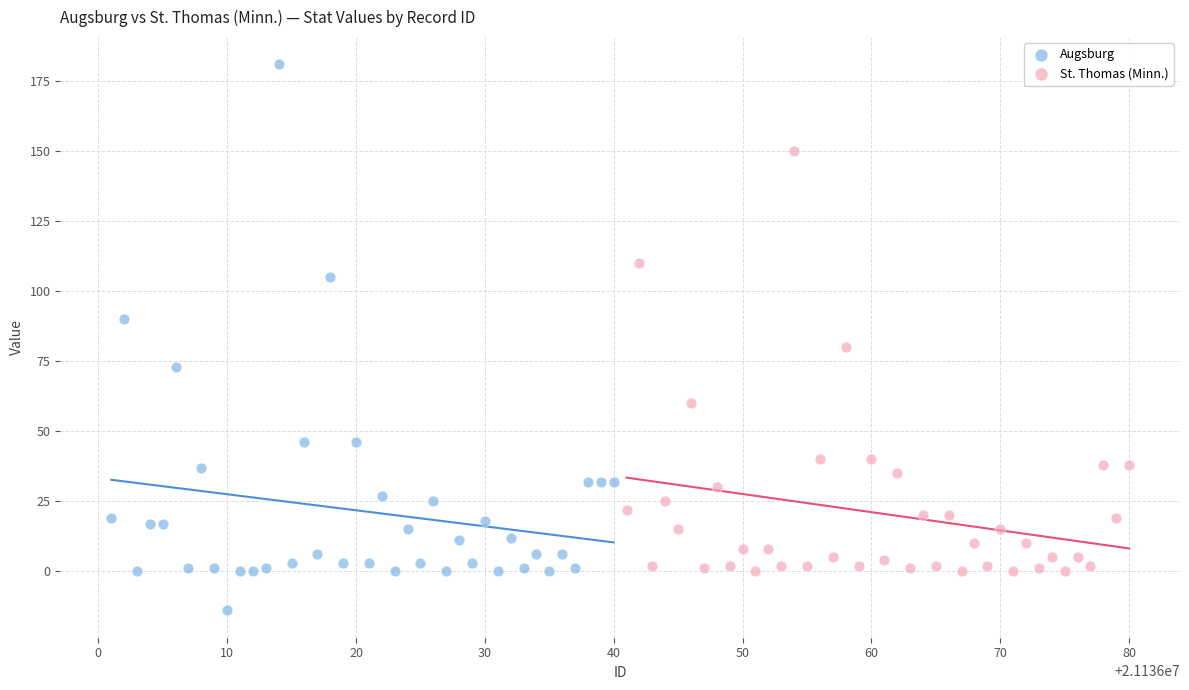

Which series contains the highest Y value?

Augsburg